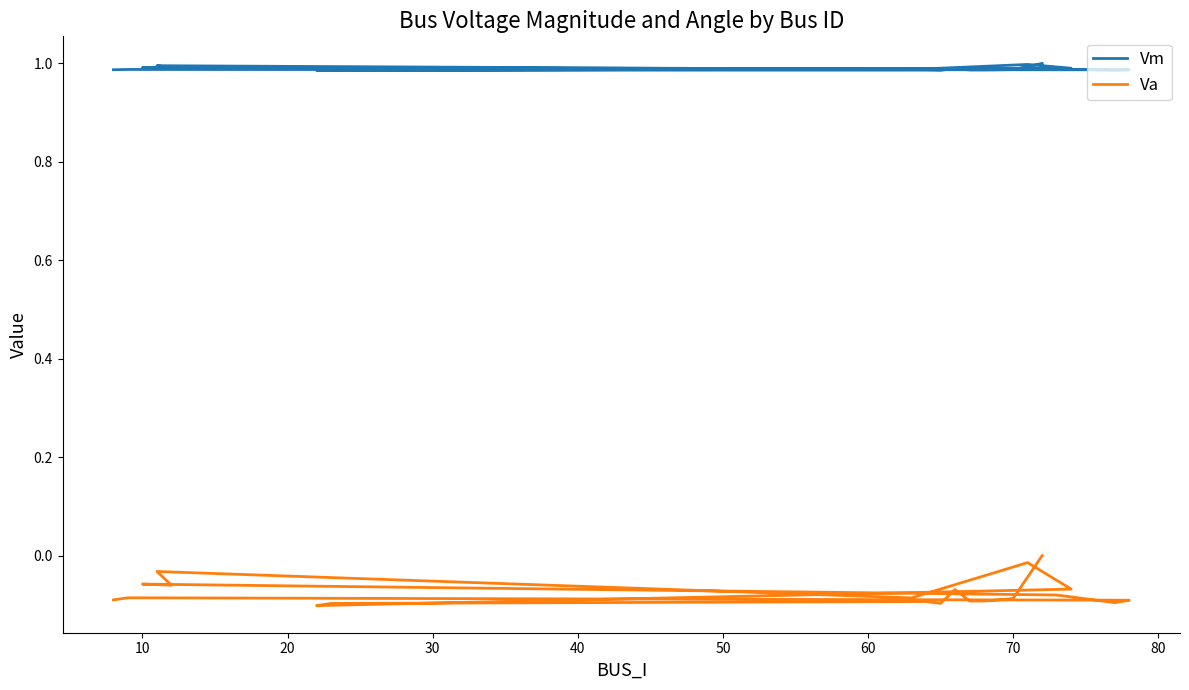

What is the maximum value for Vm?

1.0